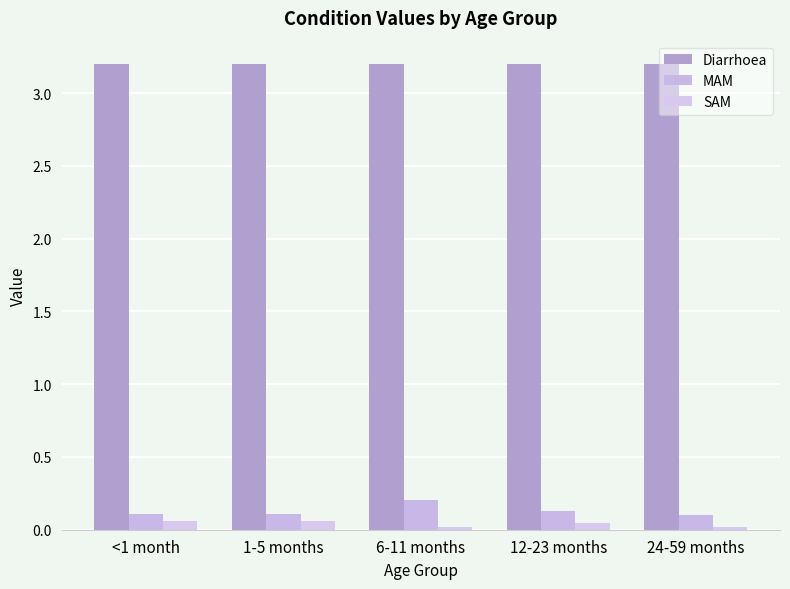

Reading left to right, transcribe all the data shown in this chart.

Diarrhoea: 3.2	3.2	3.2	3.2	3.2
MAM: 0.1	0.1	0.2	0.1	0.1
SAM: 0.1	0.1	0.0	0.0	0.0